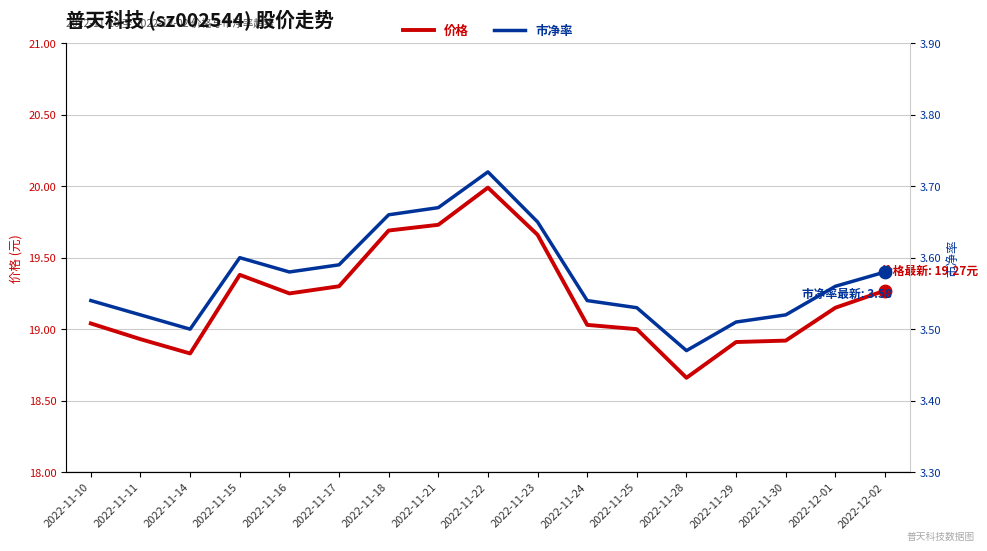

Which series contains the highest Y value?

价格